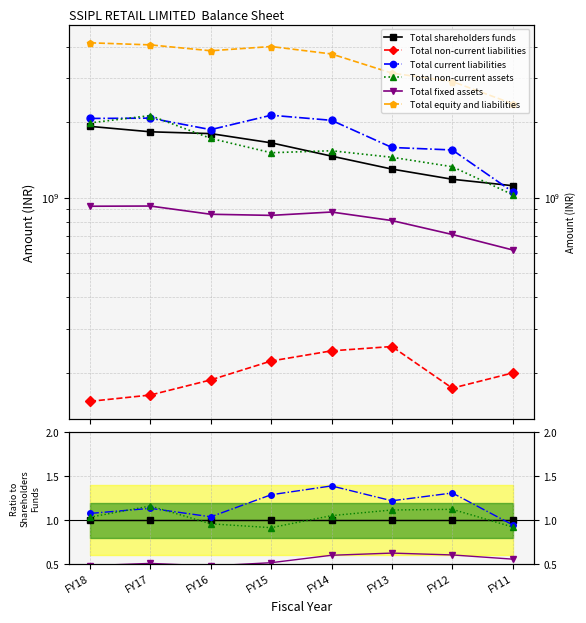

Is the value of Total non-current liabilities at FY14 greater than the value of Total current liabilities at FY14?

No